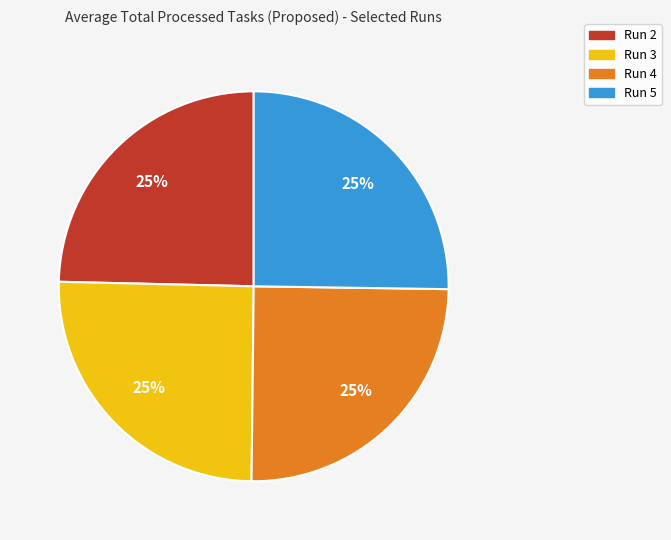

Approximately how many times larger is the value at Run 4 compared to Run 5?

1.0